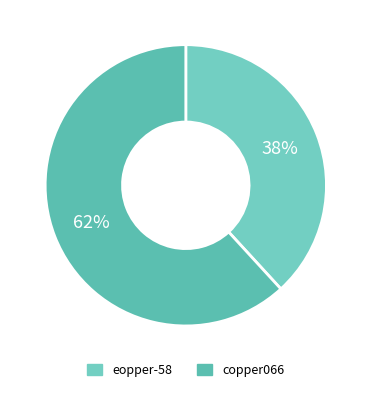

Count the number of slices in the pie.

2